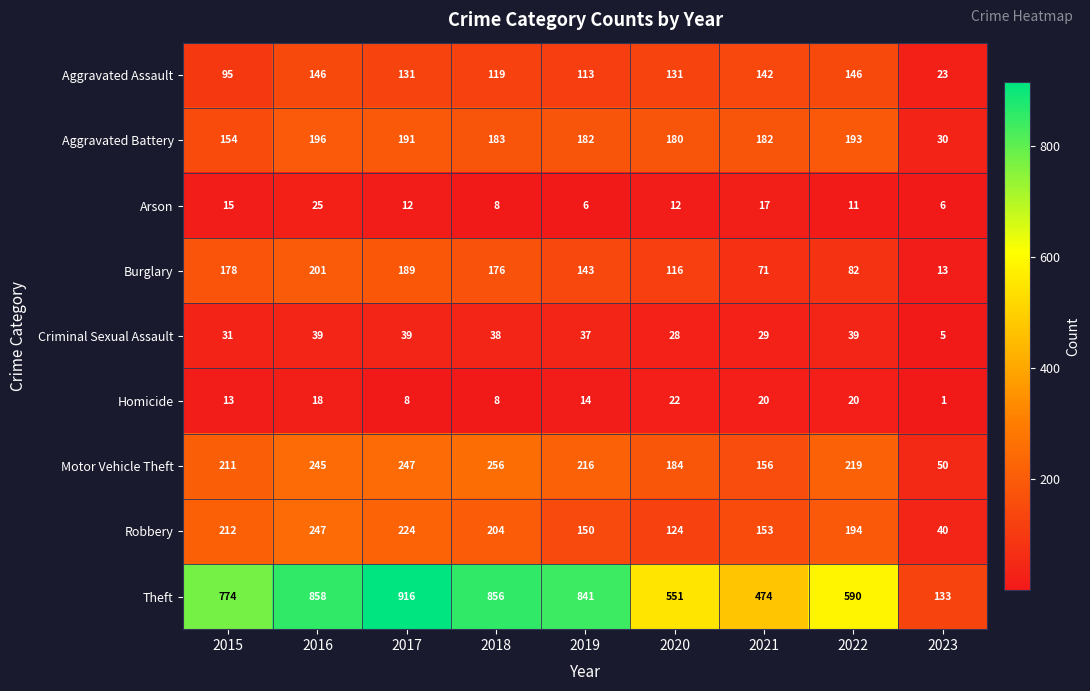

What is the difference between the Arson values at 2021 and 2016?

8